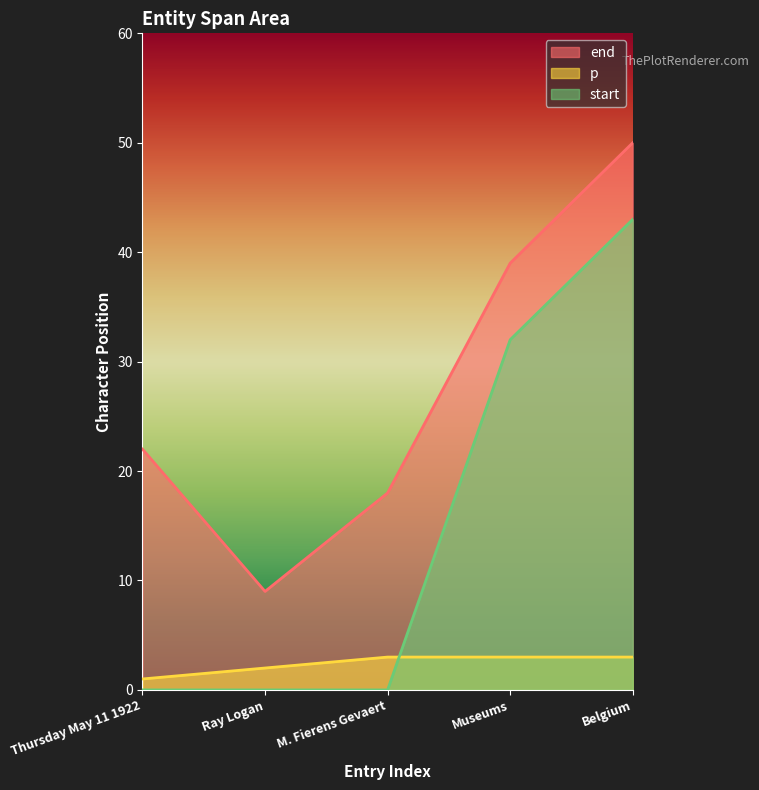

True or false: p and end cross at least once.

False